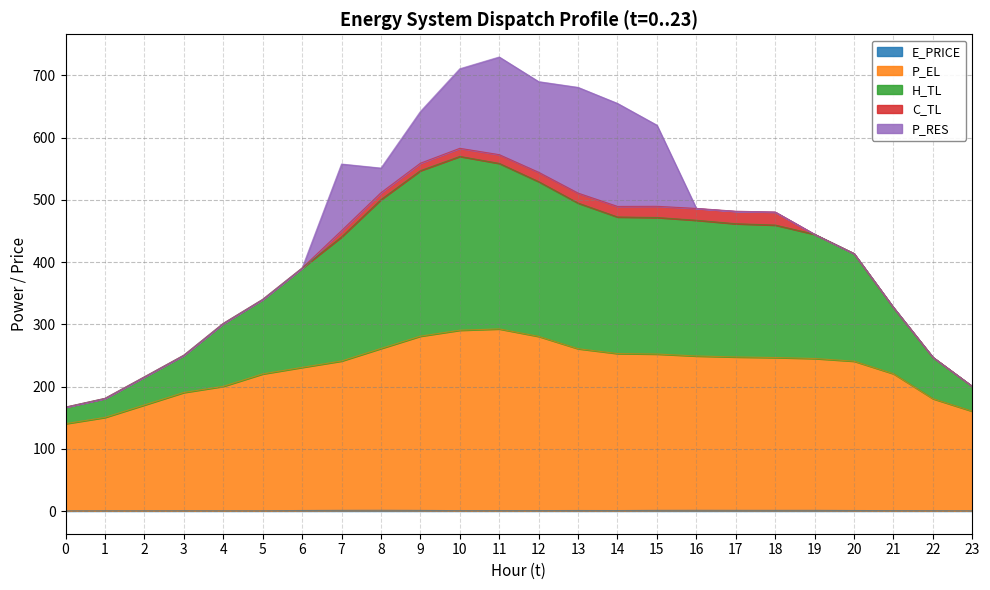

At which label is P_EL closest to 216?

5